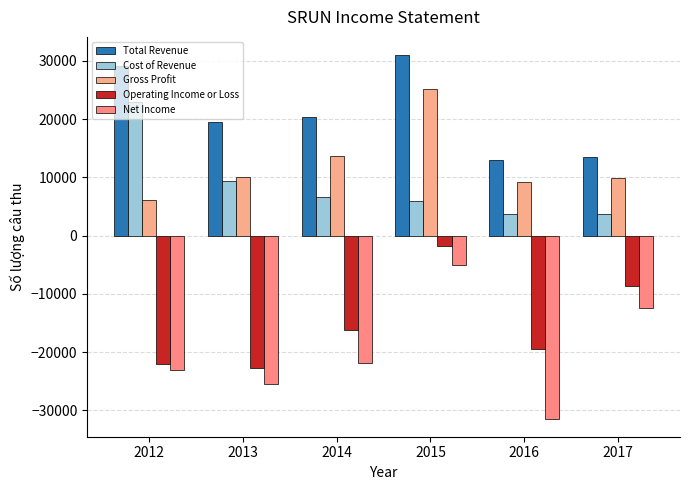

What is the value of the Operating Income or Loss bar at the 4th from the left?

-1800